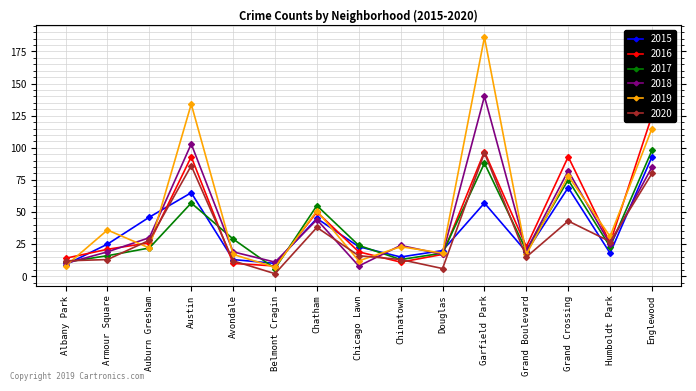

Where is the first local maximum for 2018?

Austin